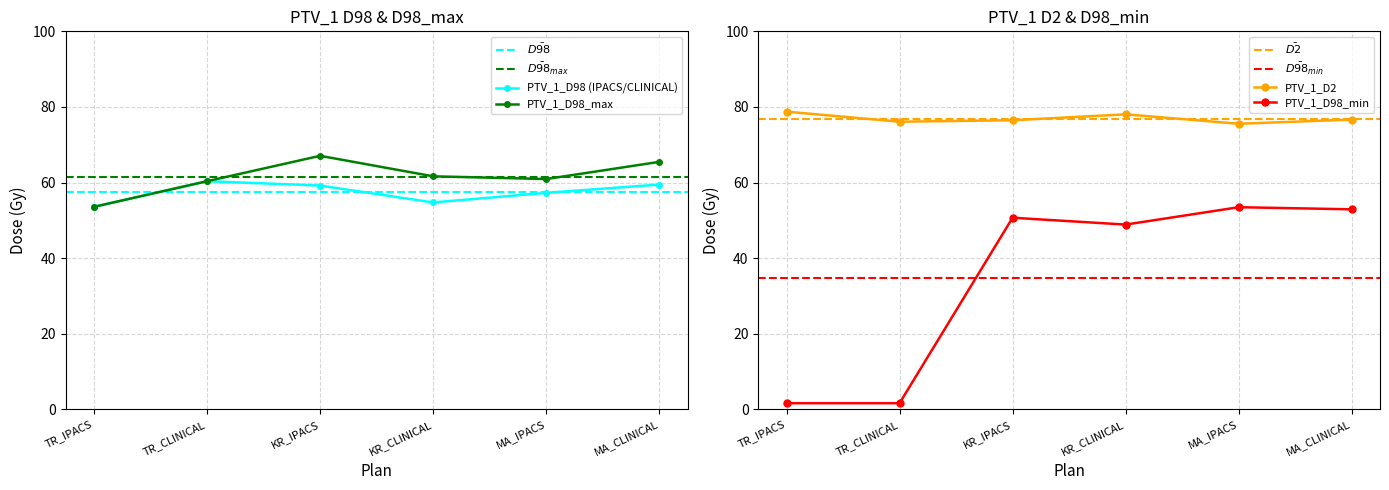

What is the sum of all PTV_1_D2 values?

461.6